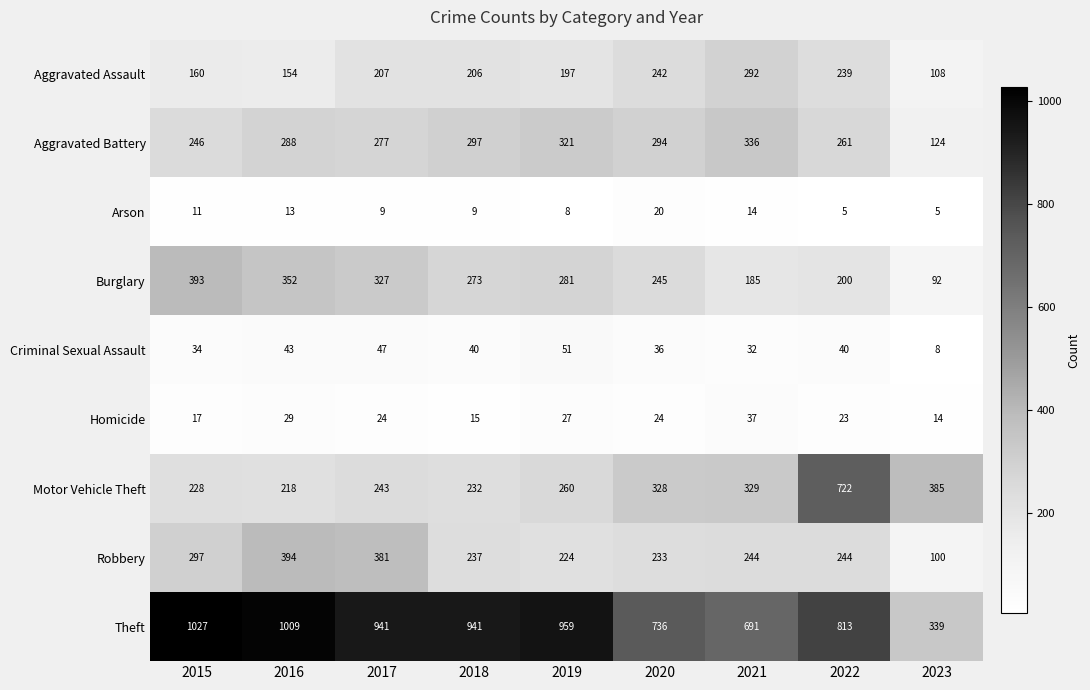

At how many categories does at least one series exceed 143?

9